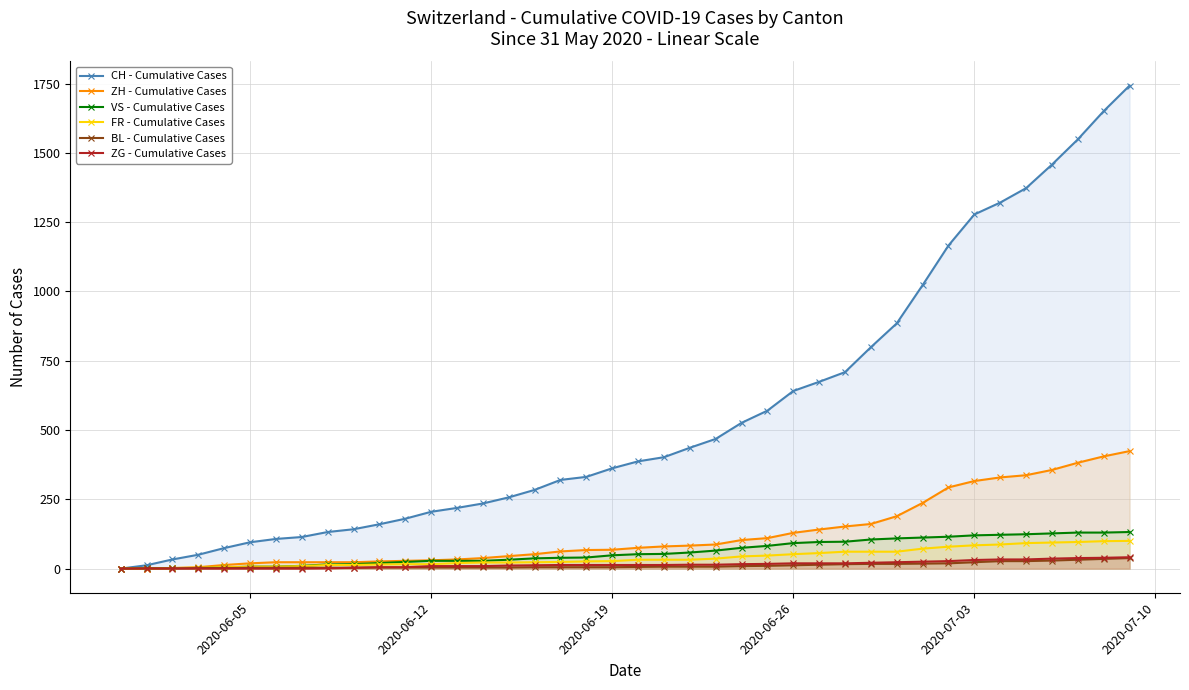

How many values in the VS - Cumulative Cases series exceed 52?

19